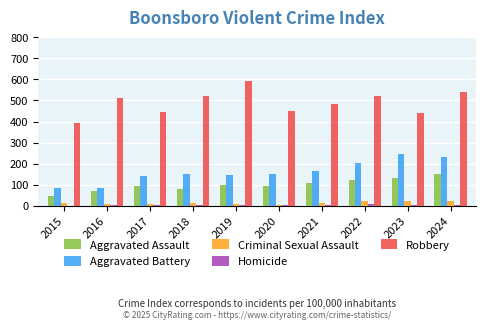

The value of Aggravated Battery at 2024 is 150. True or false?

False